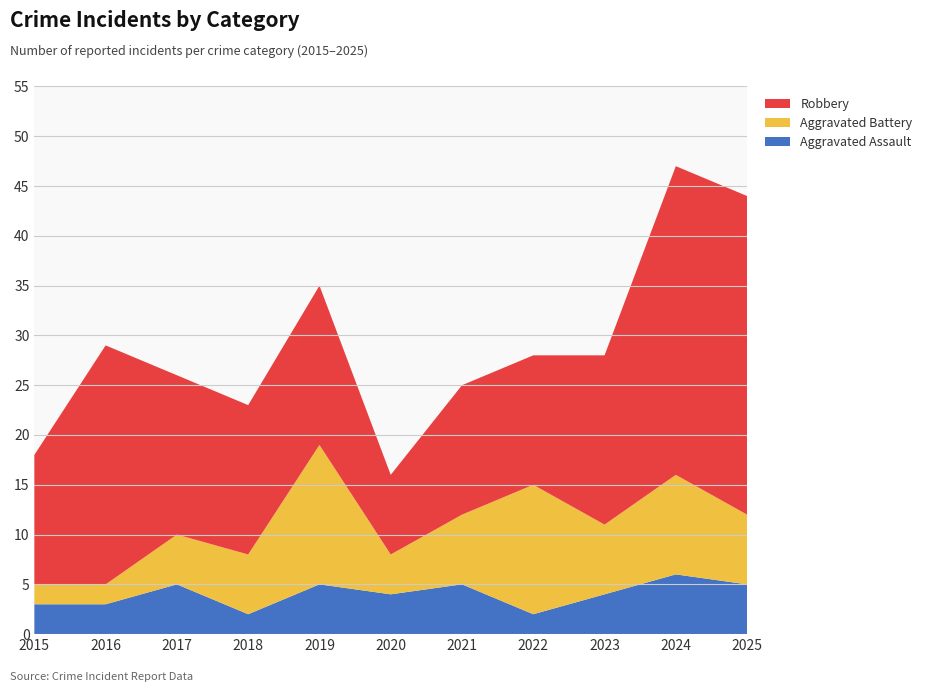

Reading left to right, extract all data points from this chart.

Aggravated Assault: 2015=3	2016=3	2017=5	2018=2	2019=5	2020=4	2021=5	2022=2	2023=4	2024=6	2025=5
Aggravated Battery: 2015=2	2016=2	2017=5	2018=6	2019=14	2020=4	2021=7	2022=13	2023=7	2024=10	2025=7
Robbery: 2015=13	2016=24	2017=16	2018=15	2019=16	2020=8	2021=13	2022=13	2023=17	2024=31	2025=32